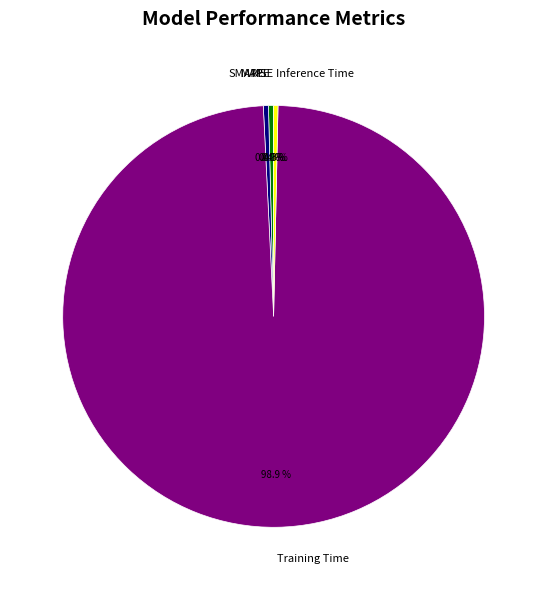

Is there any slice that represents more than half of the pie?

Yes